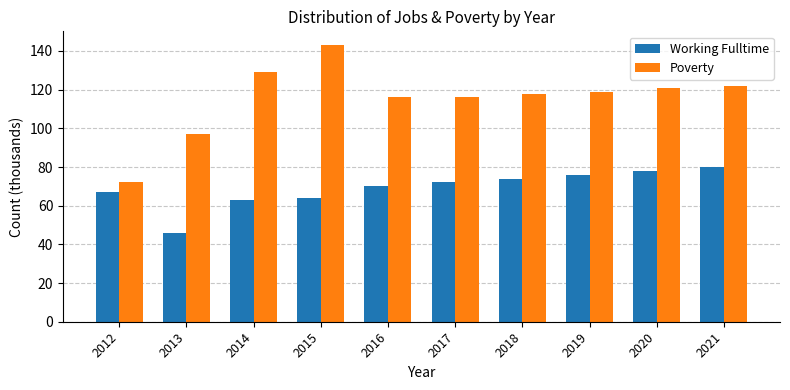

What is the value of the Poverty bar at the 4th from the left?

143